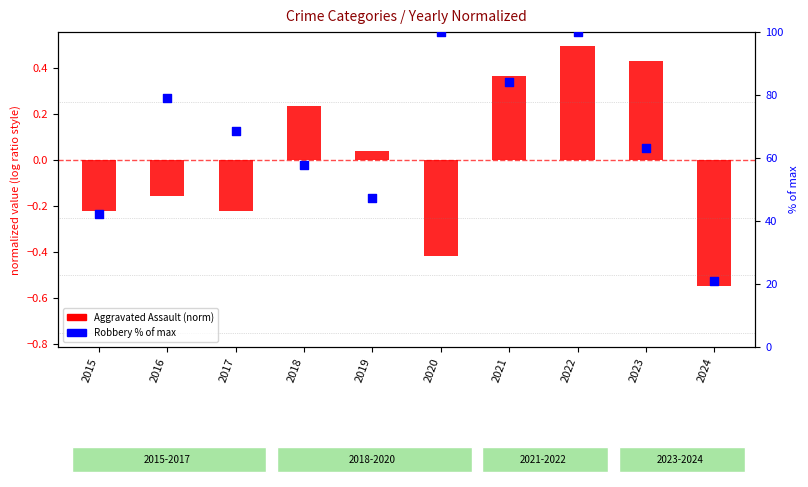

Which has a higher value, 2024 or 2020?

2020